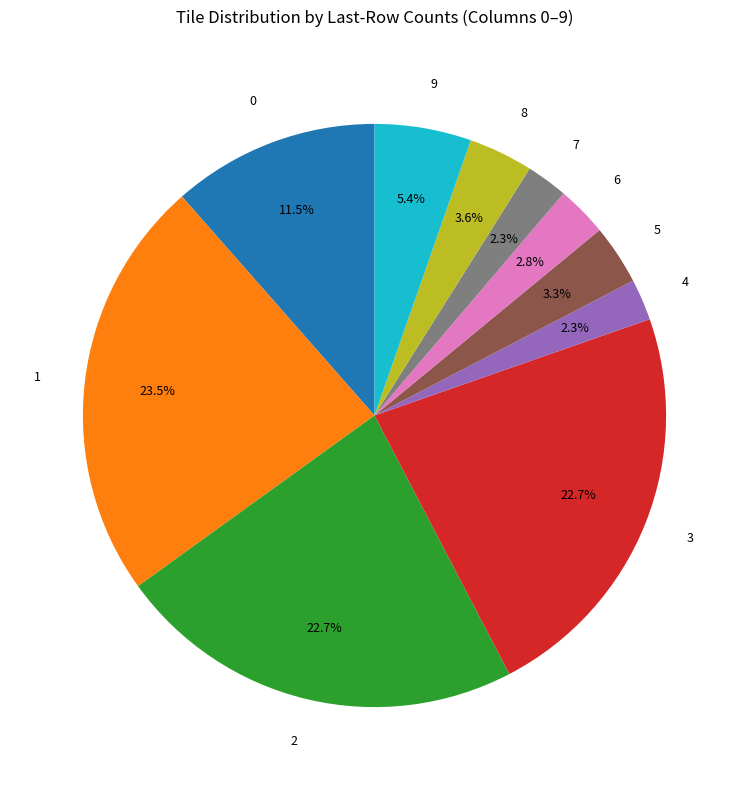

How many segments does this pie chart have?

10